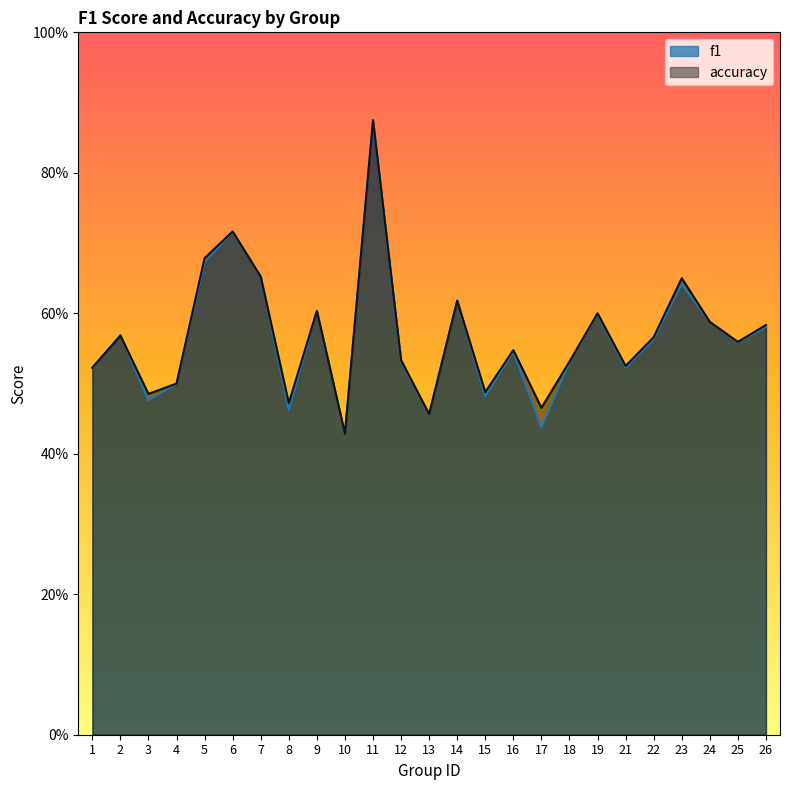

What is the value of the f1 point at the 25th from the left?

0.6